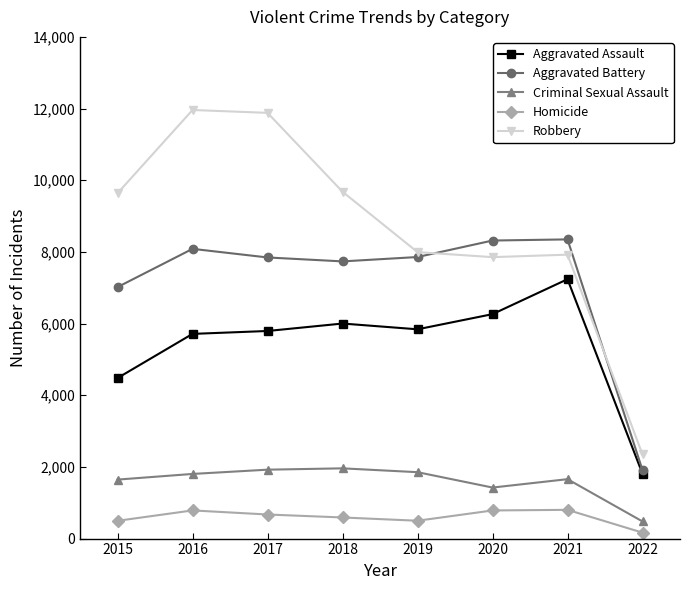

Does the chart display data point markers on the line(s)?

Yes